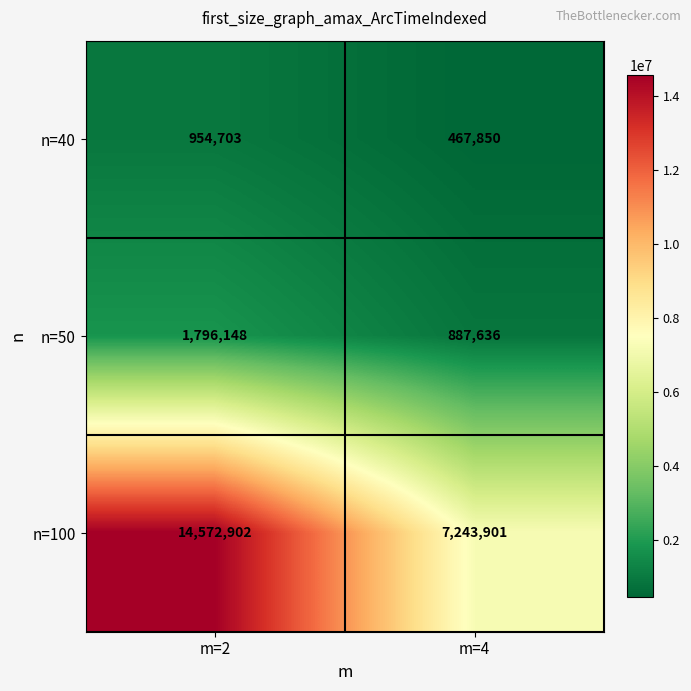

What is the maximum value for n=40?

954703